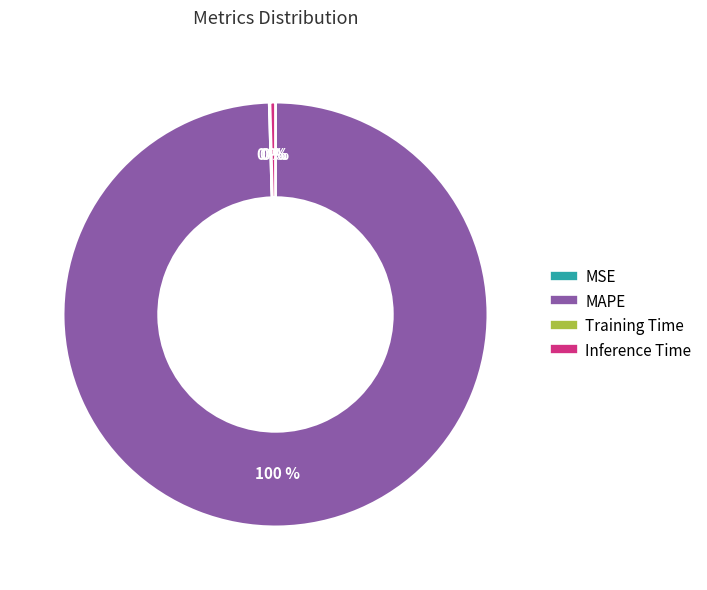

Do Inference Time and MAPE together represent more than half of the pie?

Yes